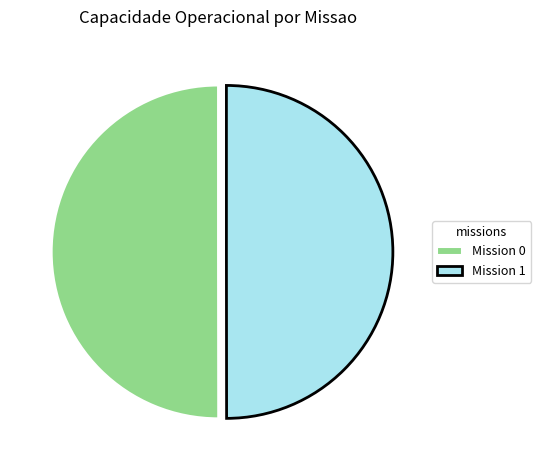

The Mission 0 slice represents 50% of the pie. True or false?

True